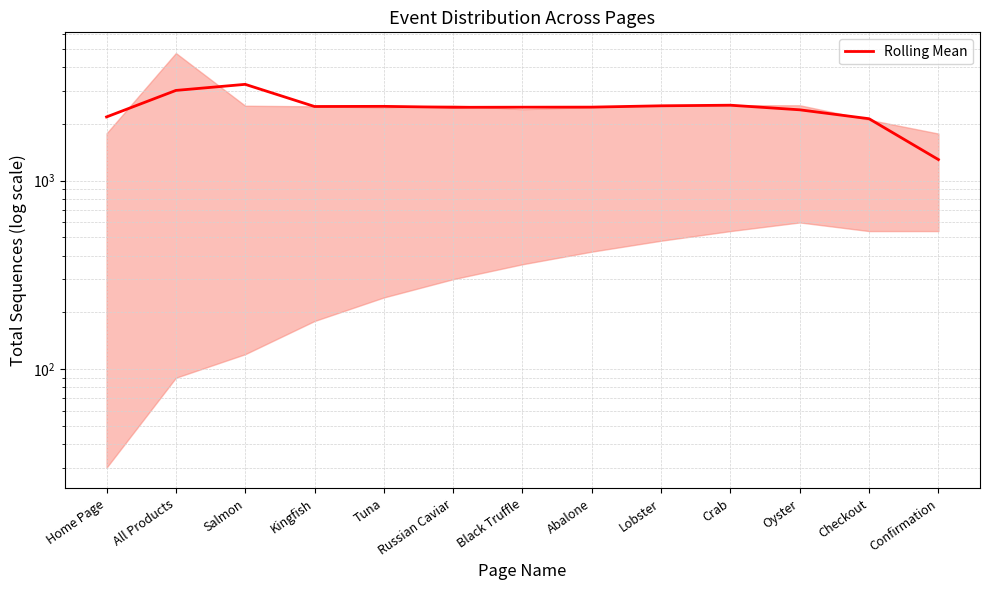

At which category does the data reach its first local peak?

Salmon